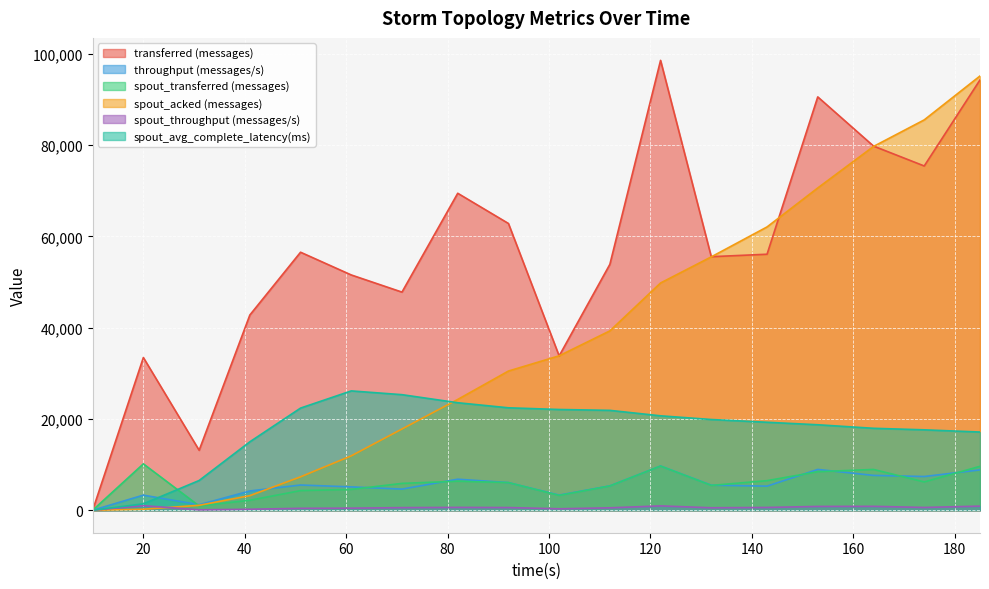

Which series has the largest range (max minus min)?

transferred (messages)